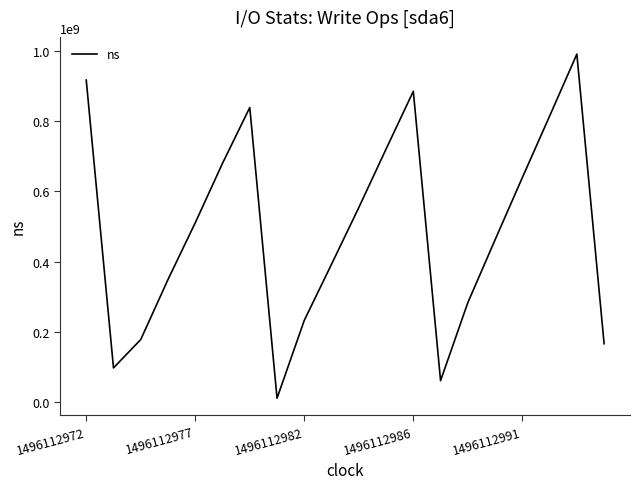

What is the maximum value shown in the chart?

992151028